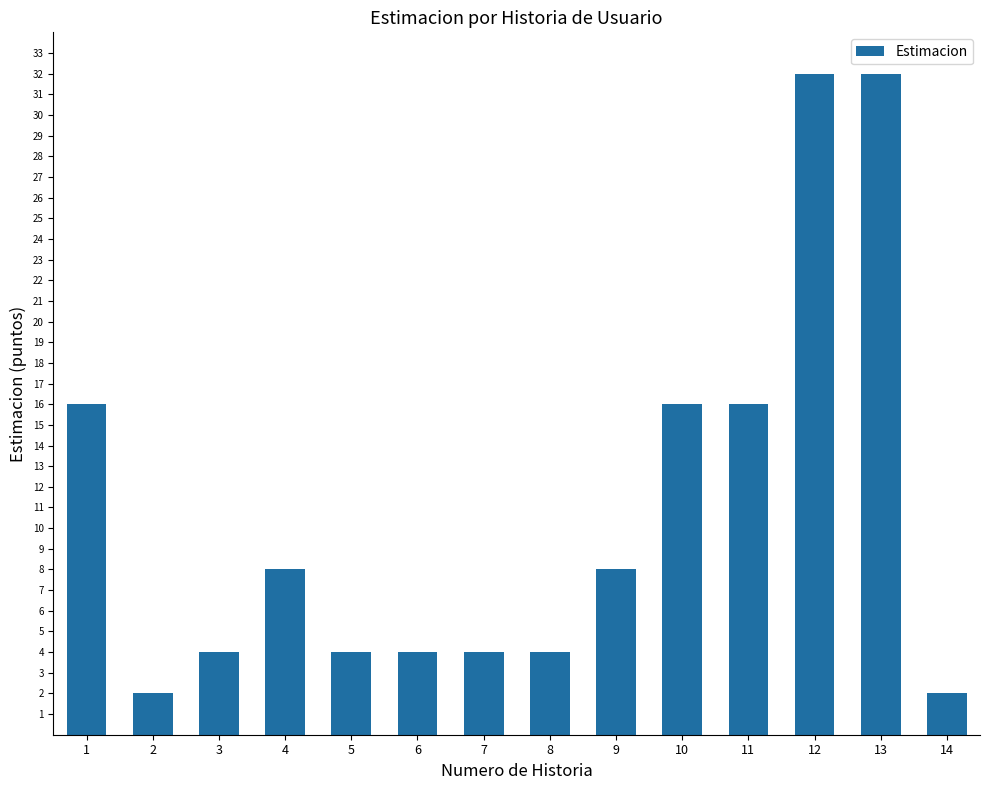

Reading left to right, transcribe all the data shown in this chart.

16	2	4	8	4	4	4	4	8	16	16	32	32	2